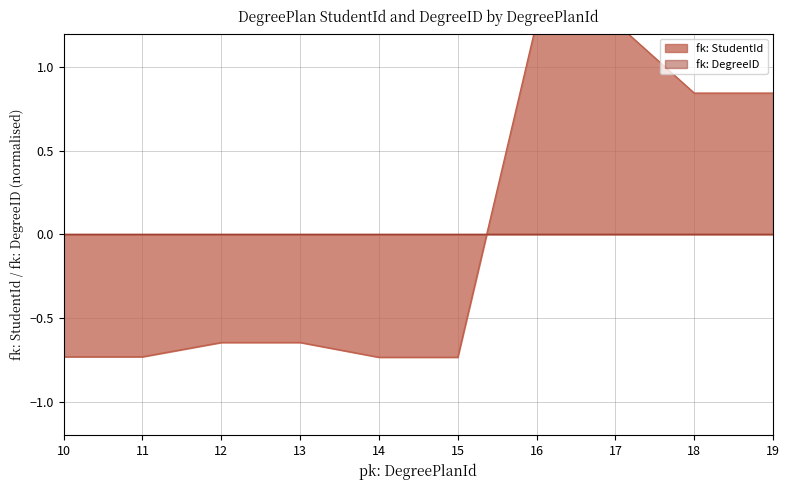

Does the chart have visible grid lines?

Yes